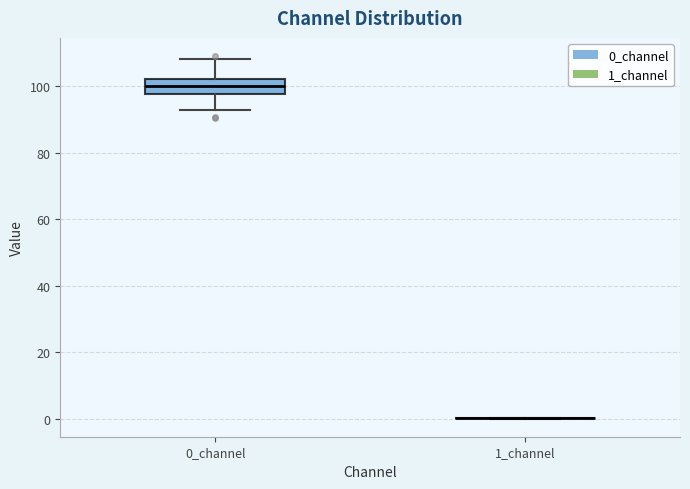

Comparing the boxes themselves (not the whiskers), which one is the tallest?

0_channel